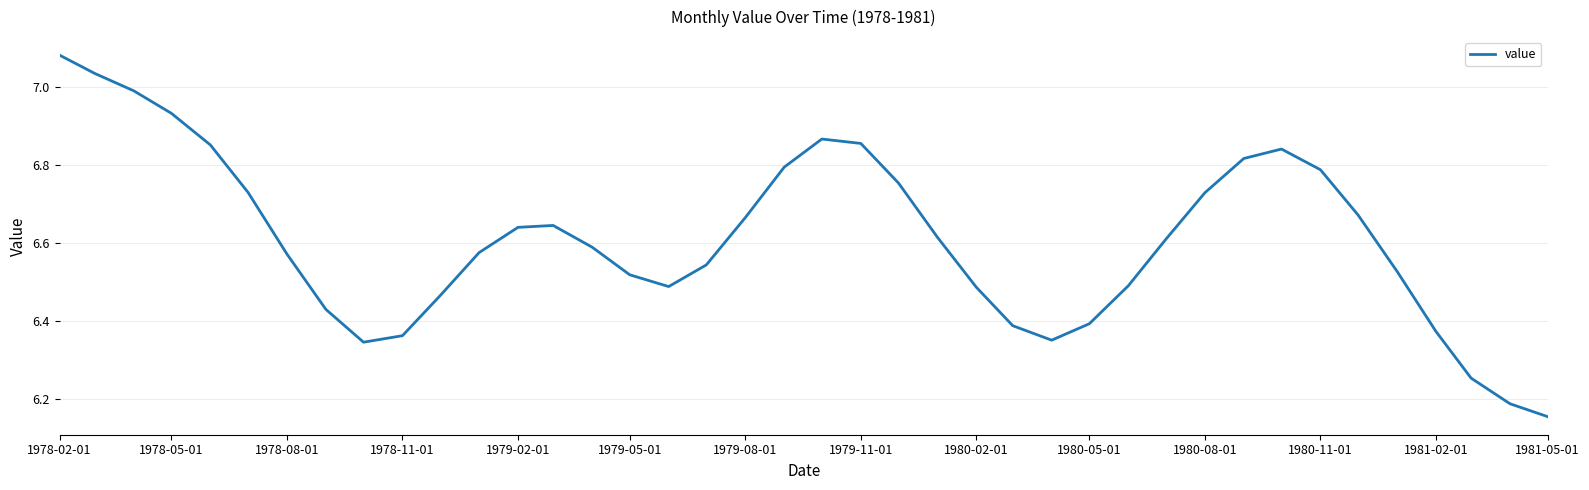

How many interior local peaks (higher than both neighbors) does the data have?

3